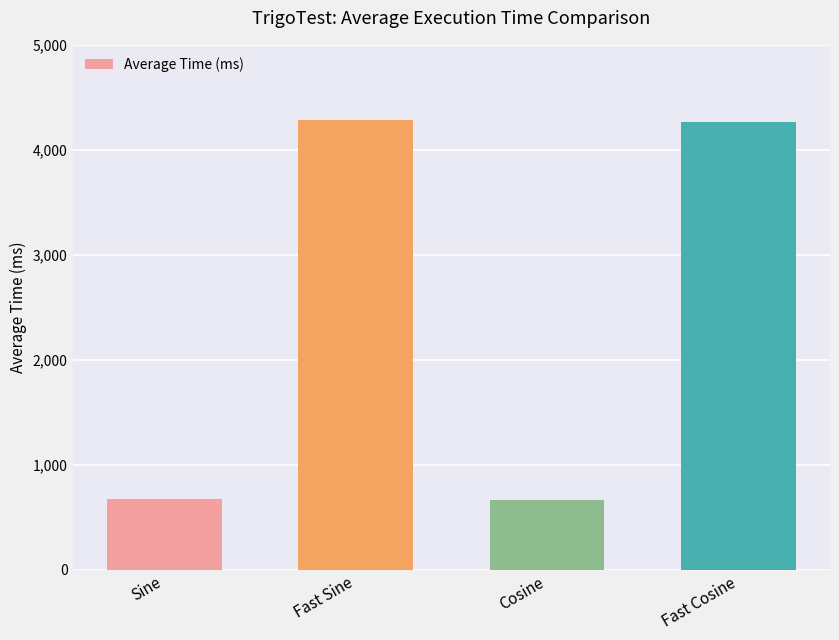

Which has a higher value, Sine or Fast Sine?

Fast Sine